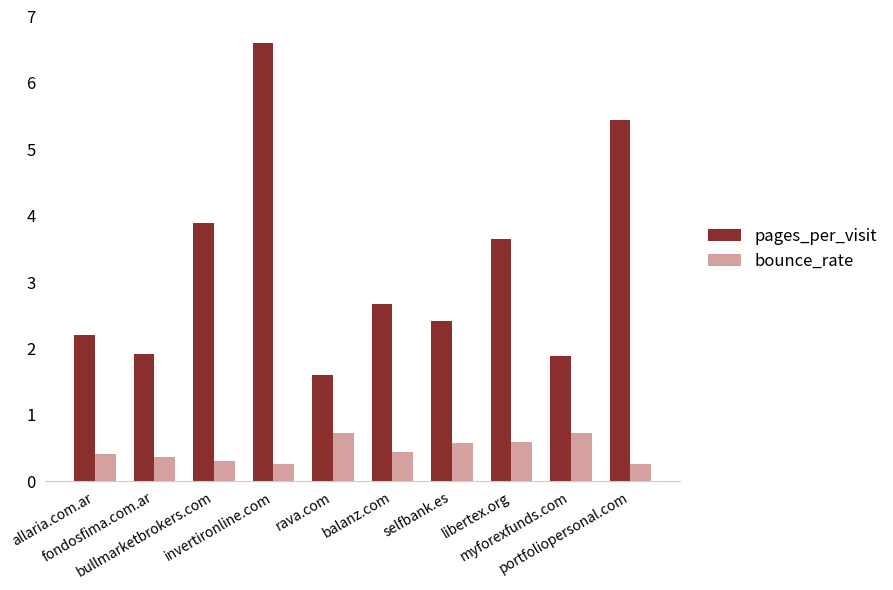

What is the difference between the pages_per_visit values at portfoliopersonal.com and fondosfima.com.ar?

3.5